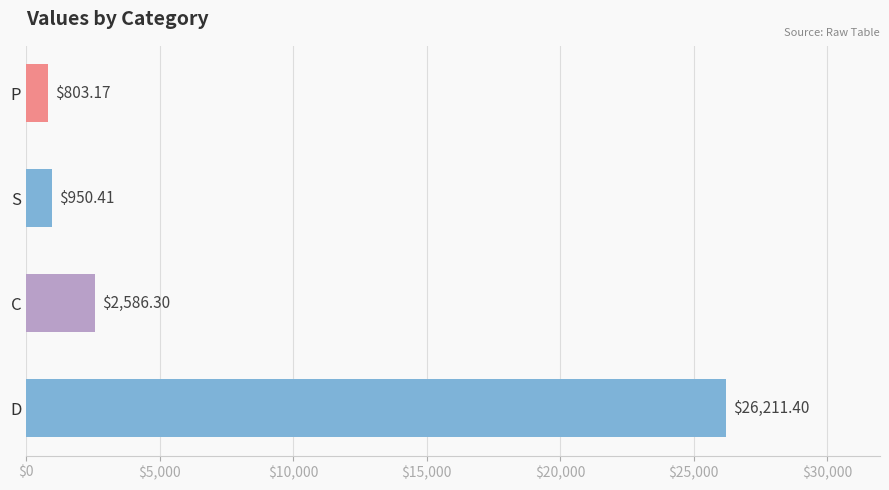

At which label is the value closest to 13507?

C